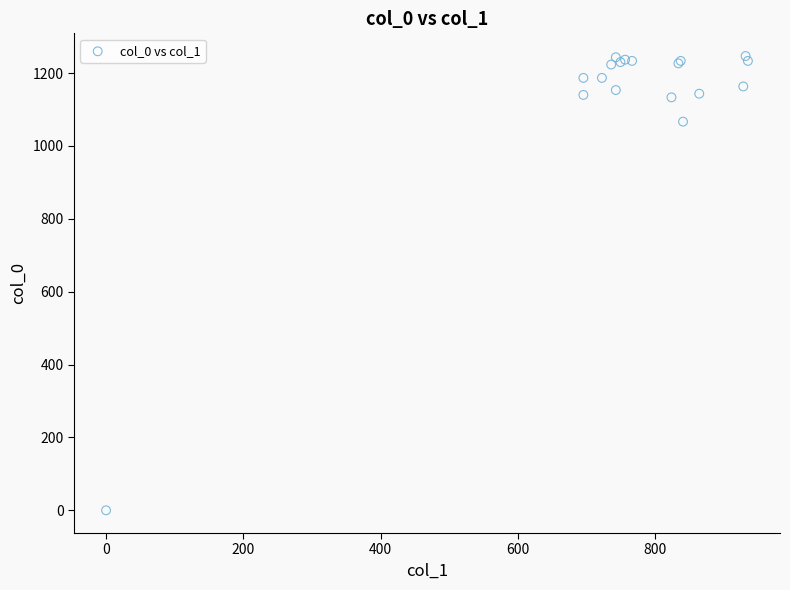

What Y value in the scatter plot is closest to 623?

1066.7